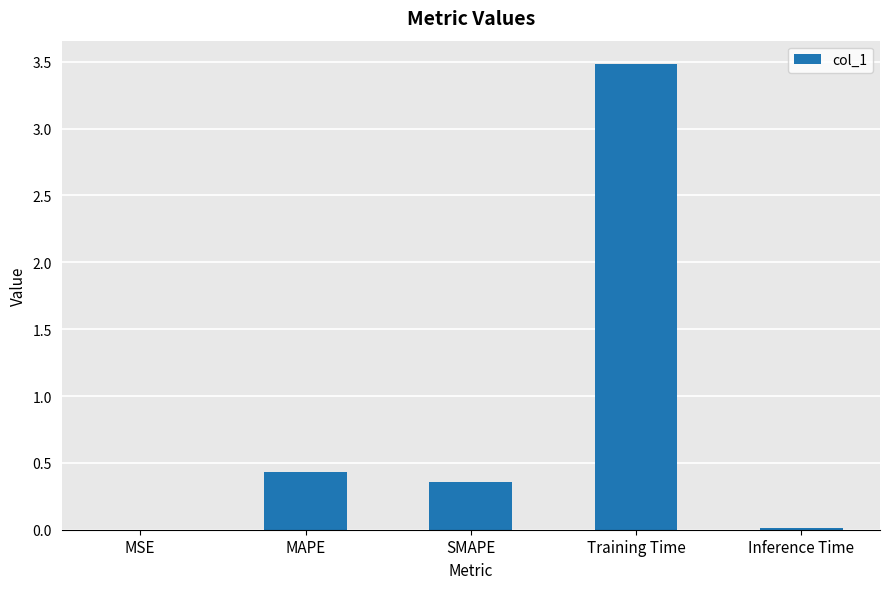

What is the sum of the values at MSE and Training Time?

3.5